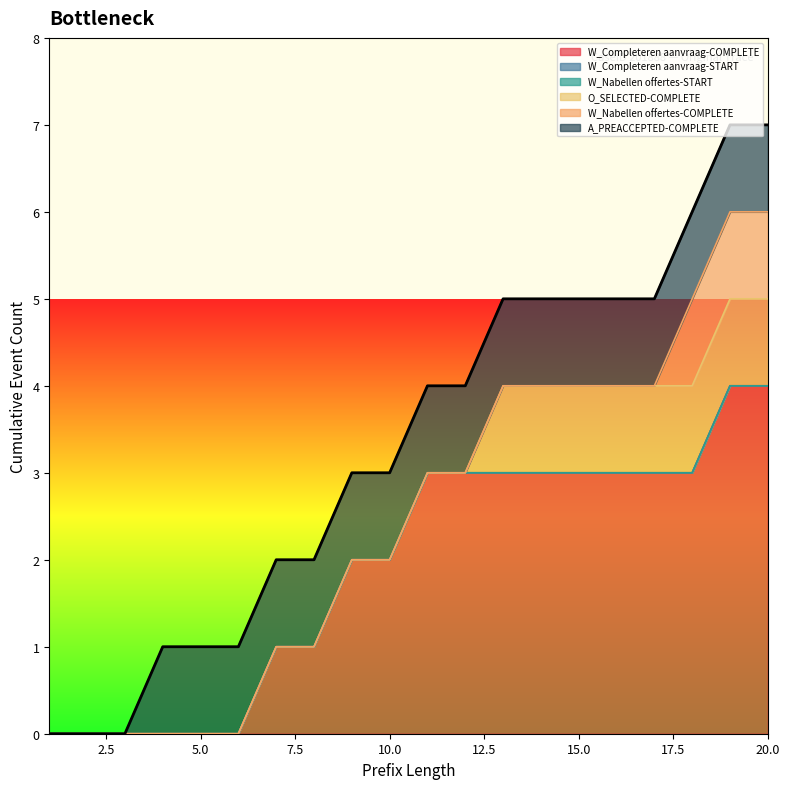

What are all the series names shown in the legend?

W_Completeren aanvraag-COMPLETE, W_Completeren aanvraag-START, W_Nabellen offertes-START, O_SELECTED-COMPLETE, W_Nabellen offertes-COMPLETE, A_PREACCEPTED-COMPLETE